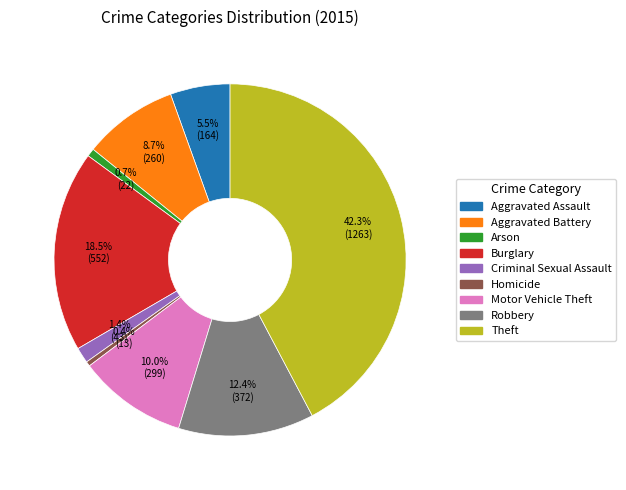

What is the largest slice in the pie chart?

Theft